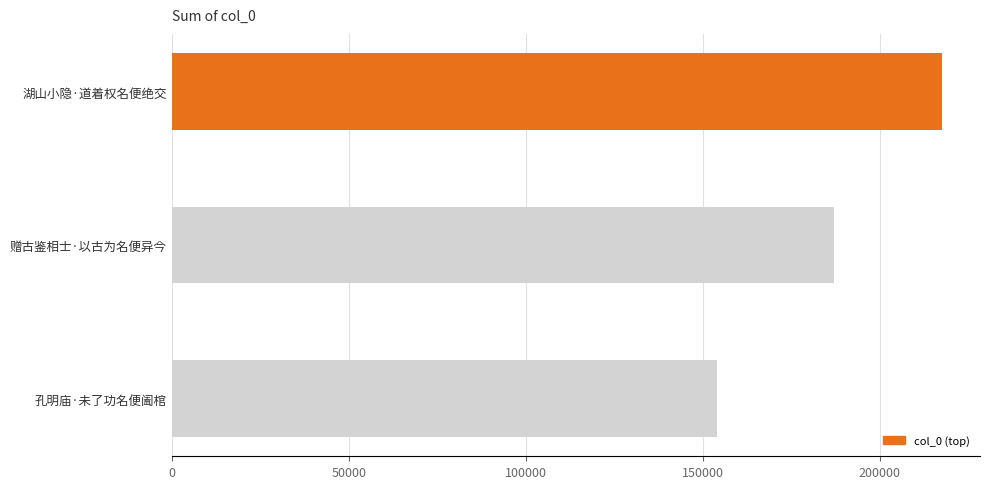

What is the minimum value shown in the chart?

154059